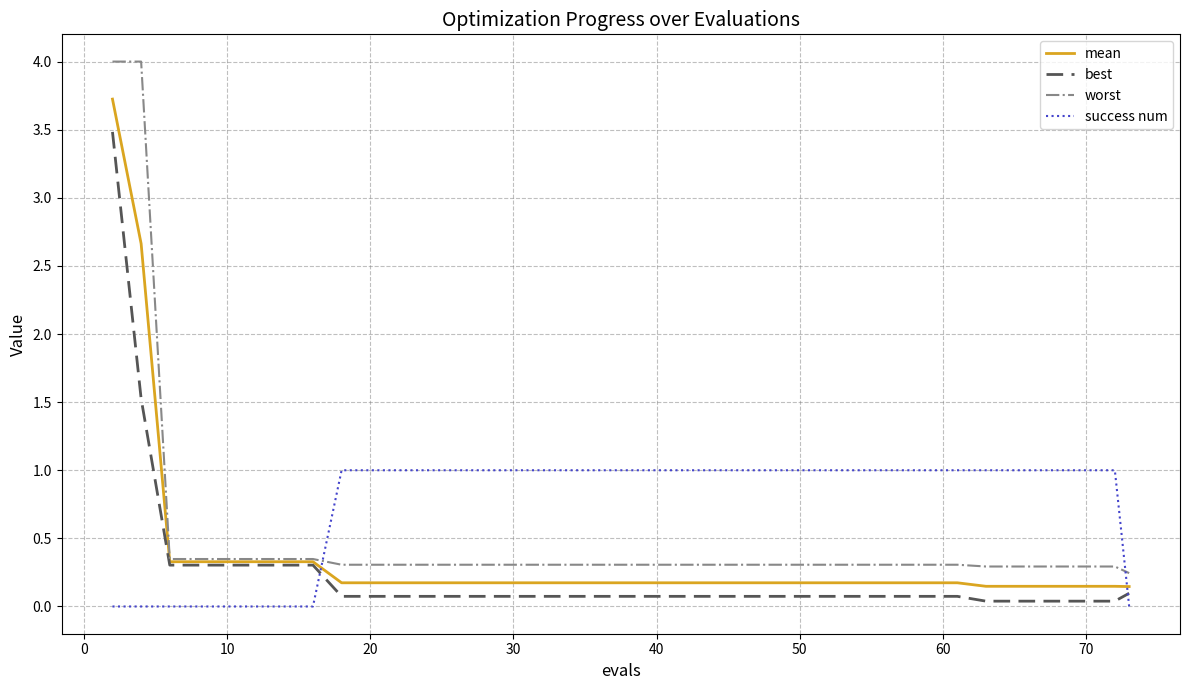

True or false: best and worst cross at least once.

False